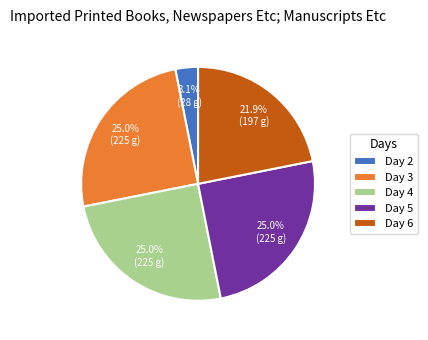

Between Day 2 and Day 5, which is larger?

Day 5